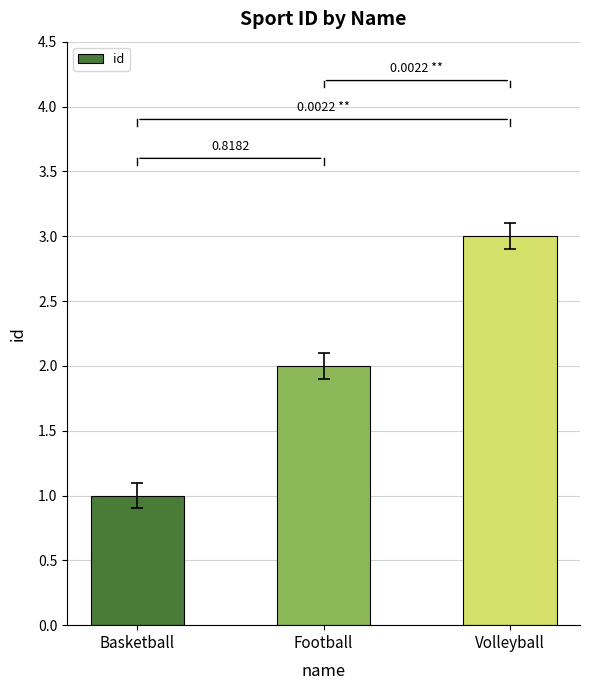

How many bars are there in total?

3